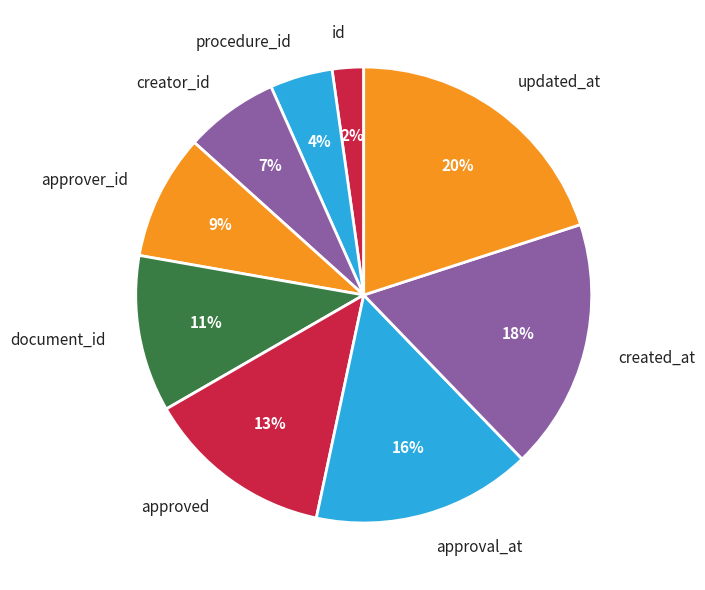

Do updated_at and creator_id together represent more than half of the pie?

No